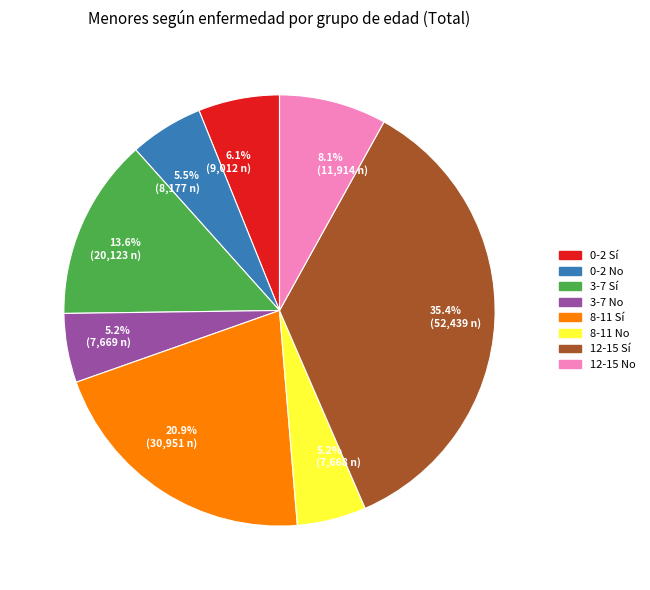

Does any single category account for the majority?

No